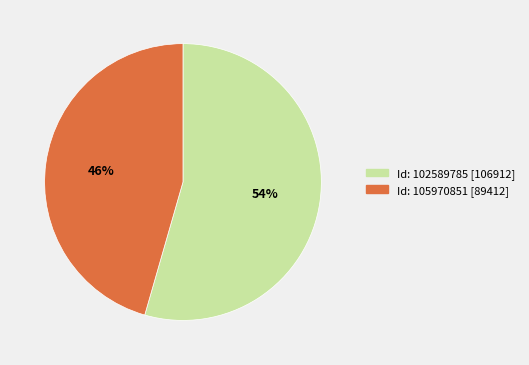

Combined, do Id: 102589785 [106912] and Id: 105970851 [89412] account for over 50%?

Yes